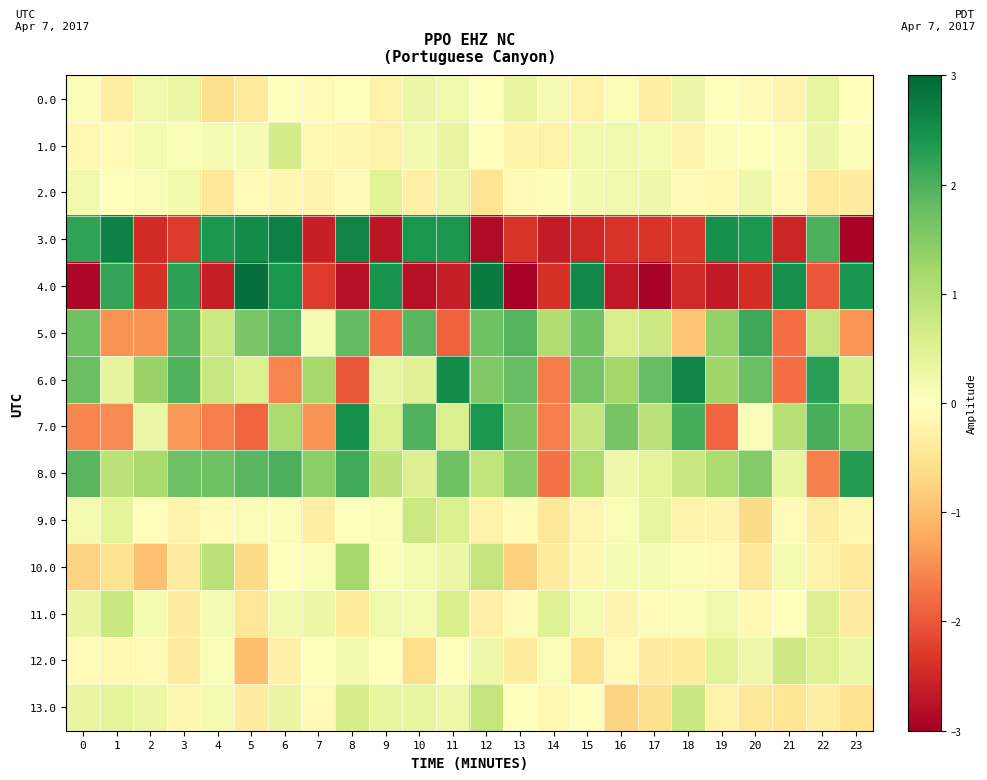

Which series has the largest total across all categories?

8.0